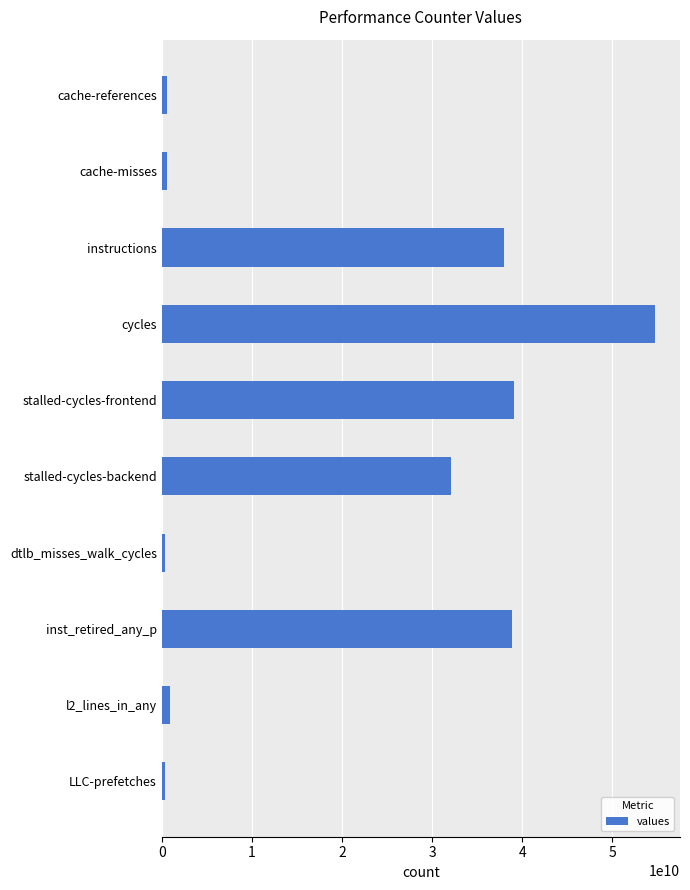

Are the bars horizontal?

Yes